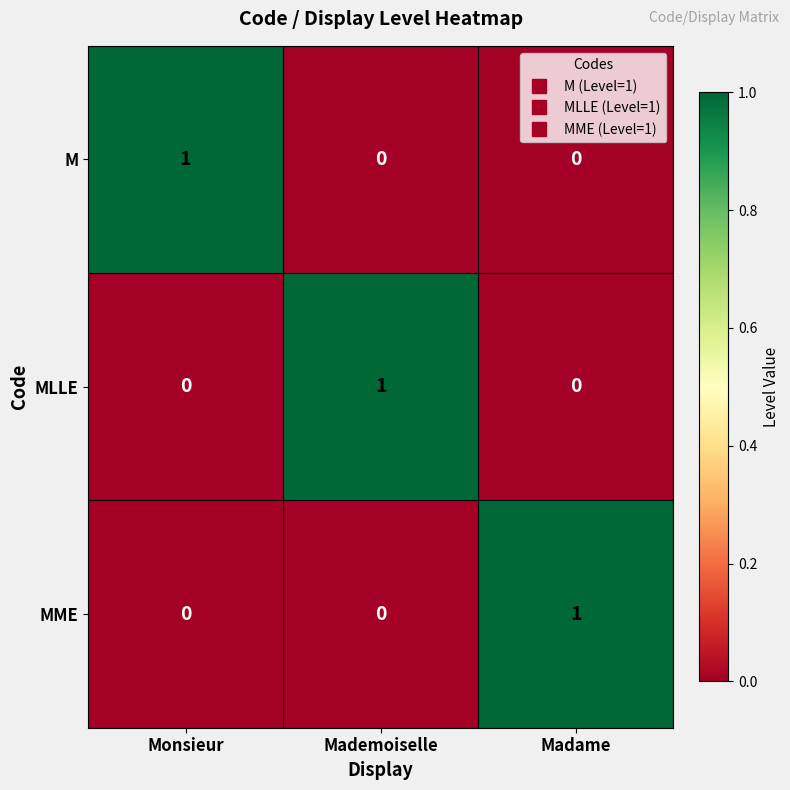

How many data points in MME are above 0?

1